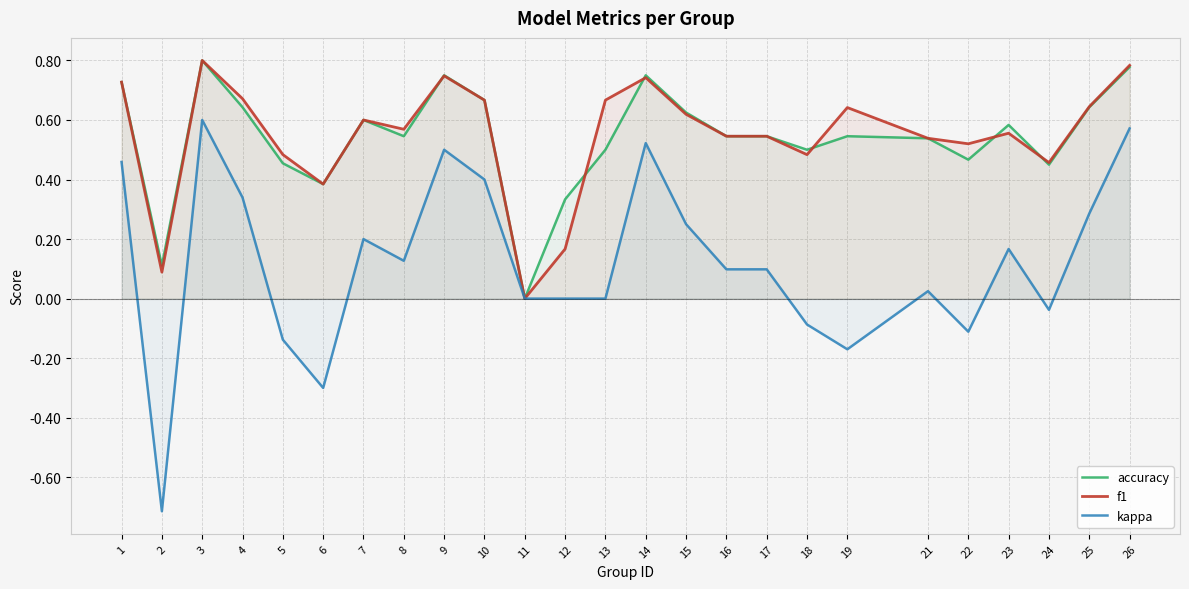

Where is accuracy nearest to the value 0?

11